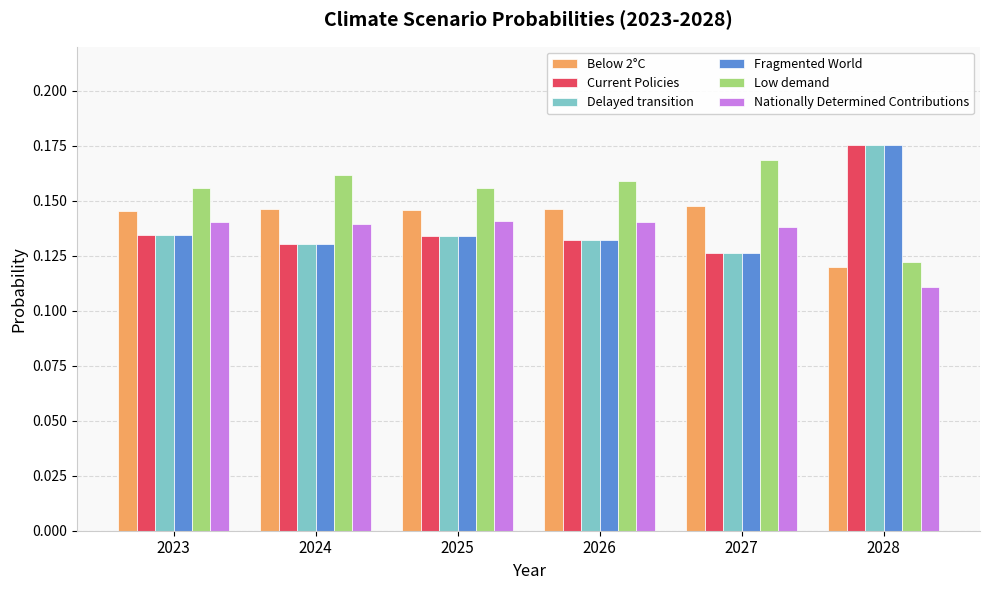

Count the Low demand values in the range 0 to 1.

6